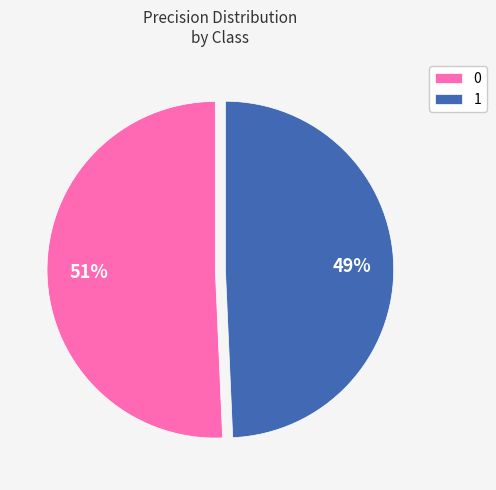

Is the sum of 1 and 0 greater than half?

Yes